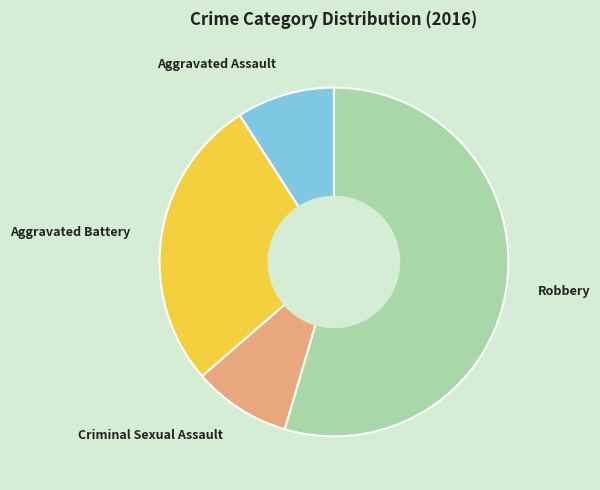

What is the ratio of the value at Criminal Sexual Assault to the value at Aggravated Assault?

1.0